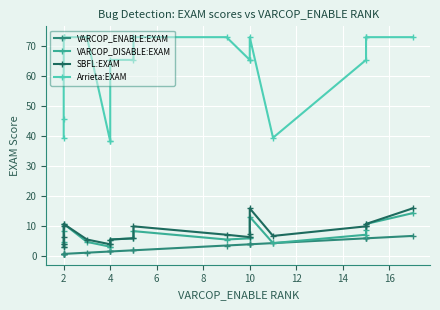

Count the number of data series in this chart.

4